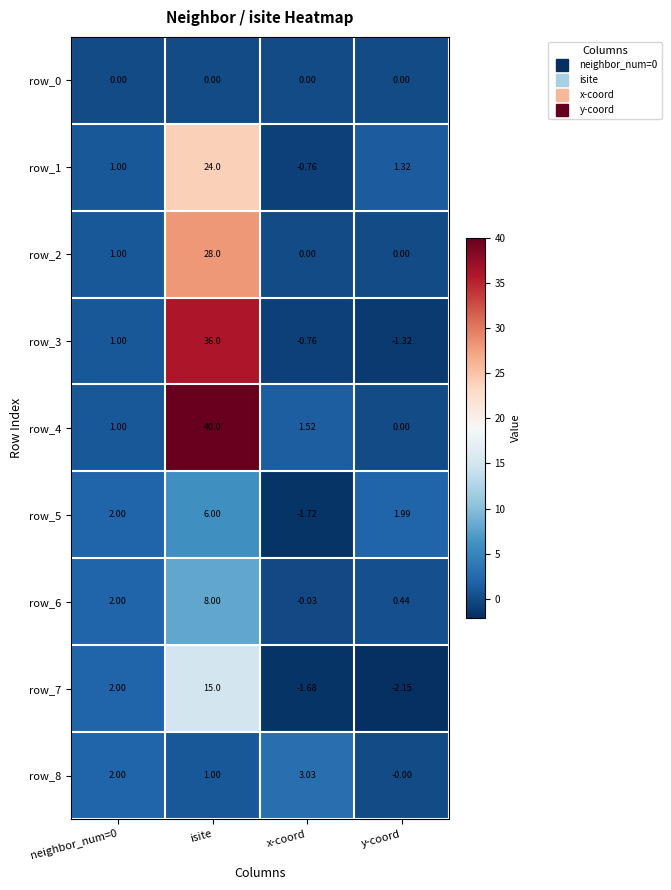

At which label is row_4 closest to 20?

x-coord